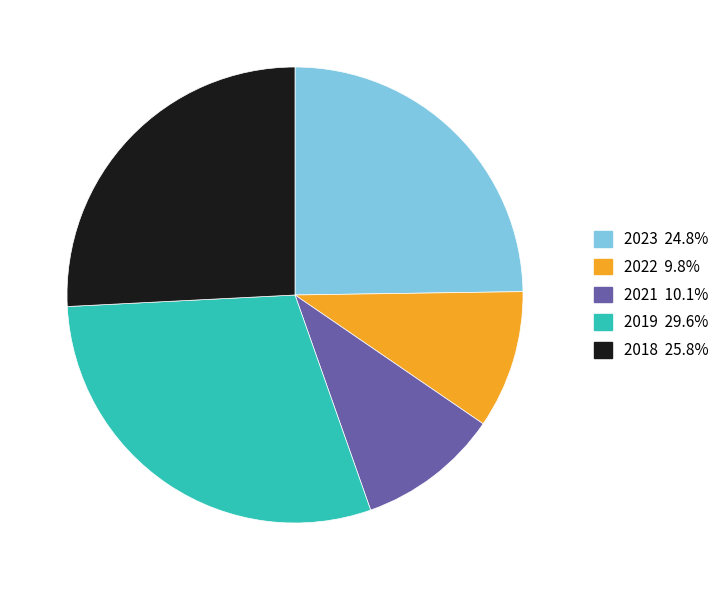

Combined, do 2023 and 2018 account for over 50%?

Yes